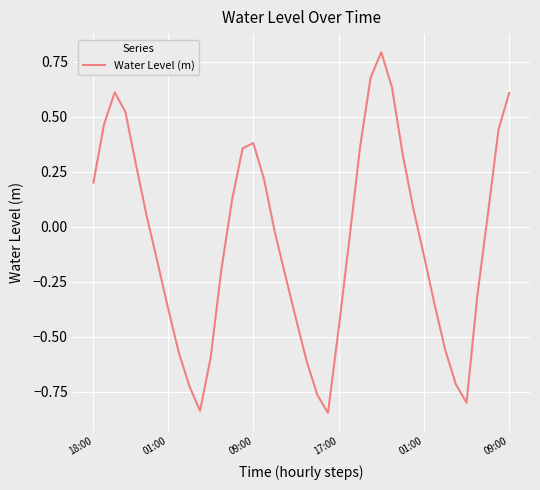

What is the maximum value shown in the chart?

0.8